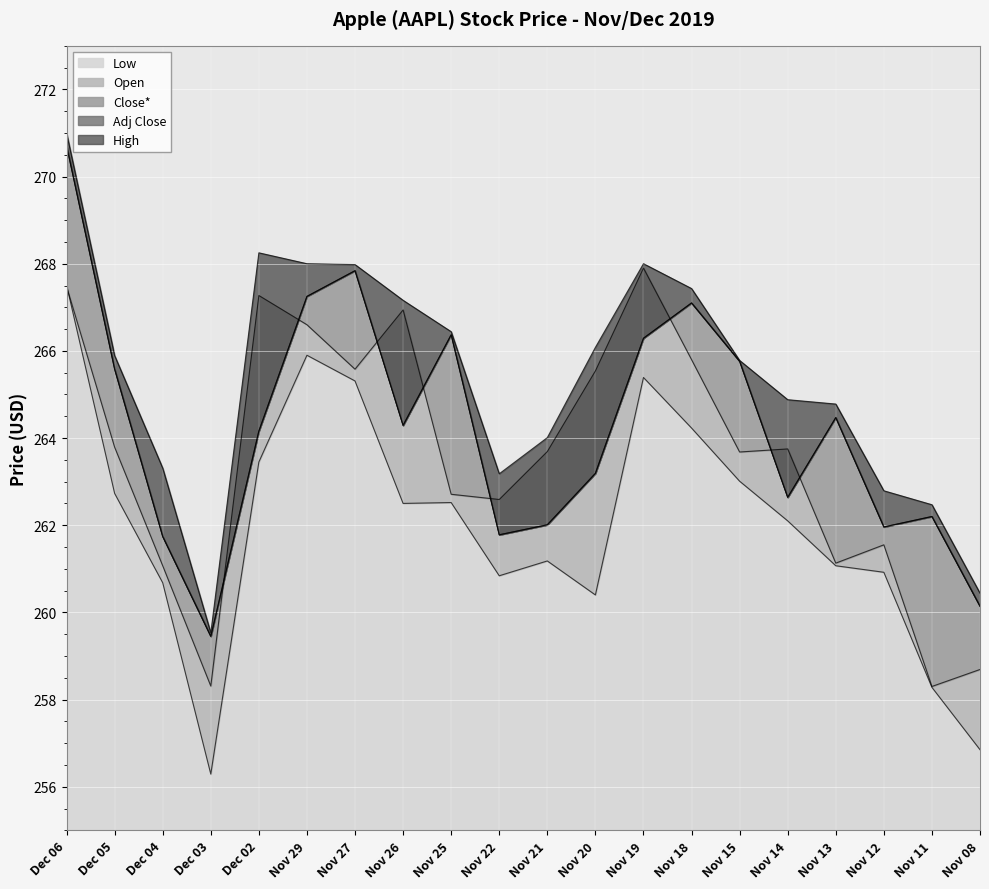

What is the approximate value of High at Dec 04?

263.3